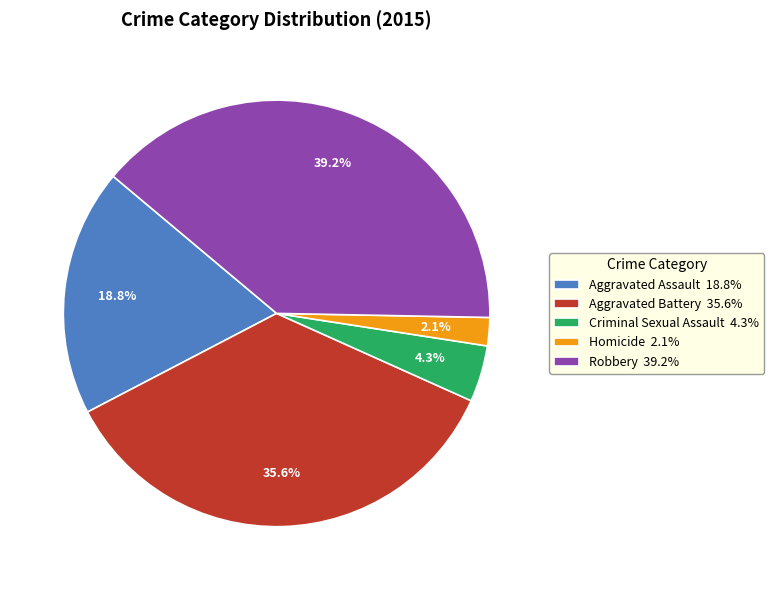

Is there a majority slice in this chart?

No